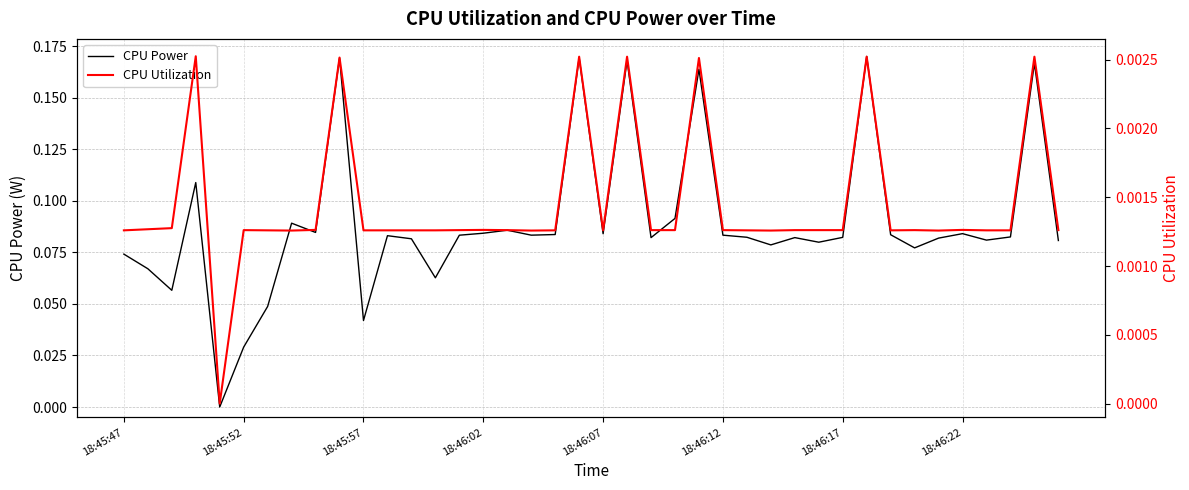

Rank the series by their maximum value, from lowest to highest.

CPU Utilization, CPU Power